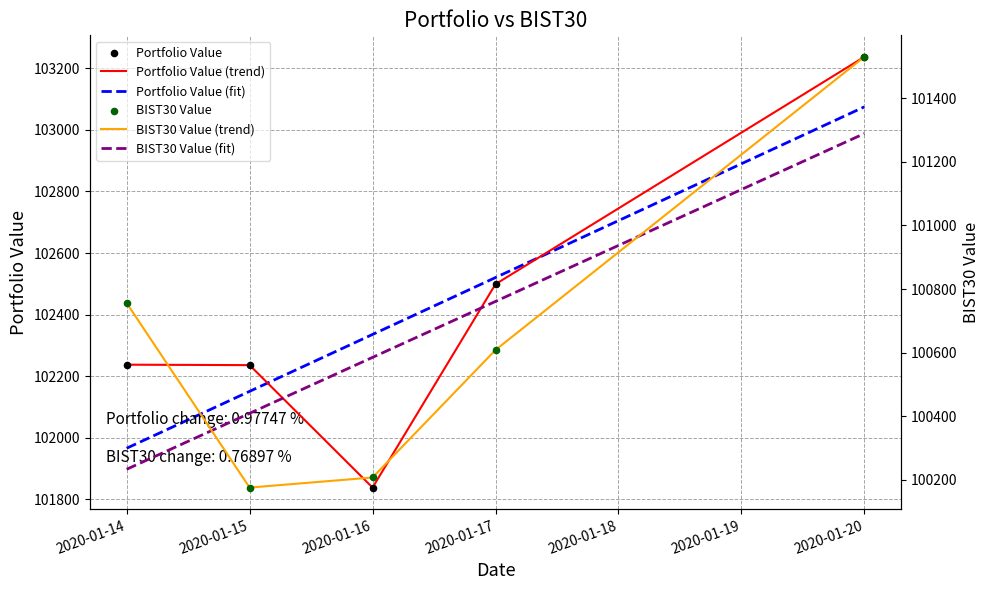

Which series has the largest total across all categories?

Portfolio Value (fit)